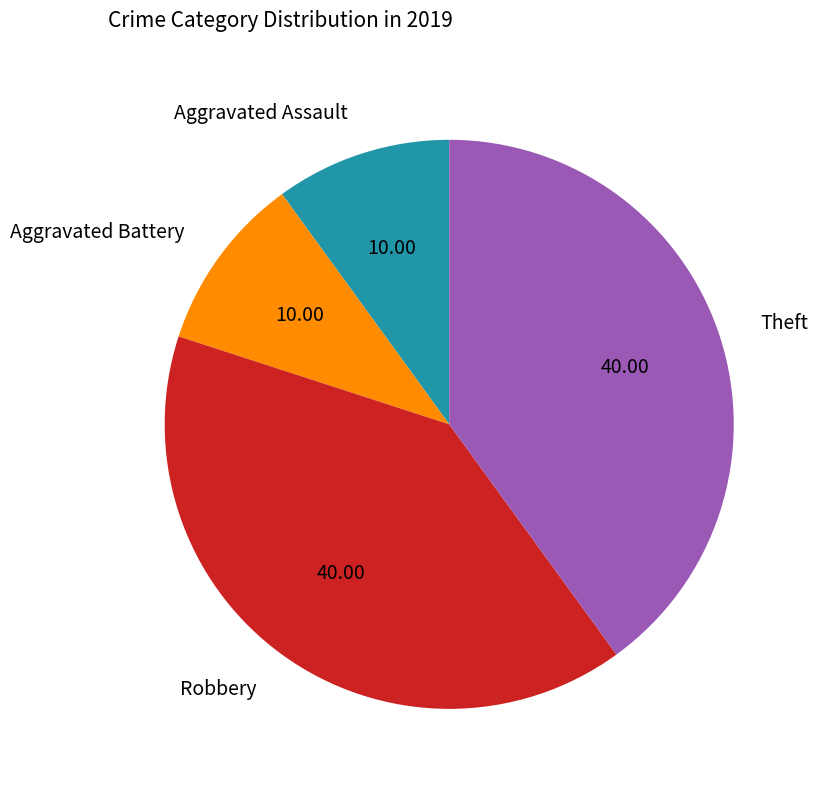

Is Robbery the majority of the pie?

No